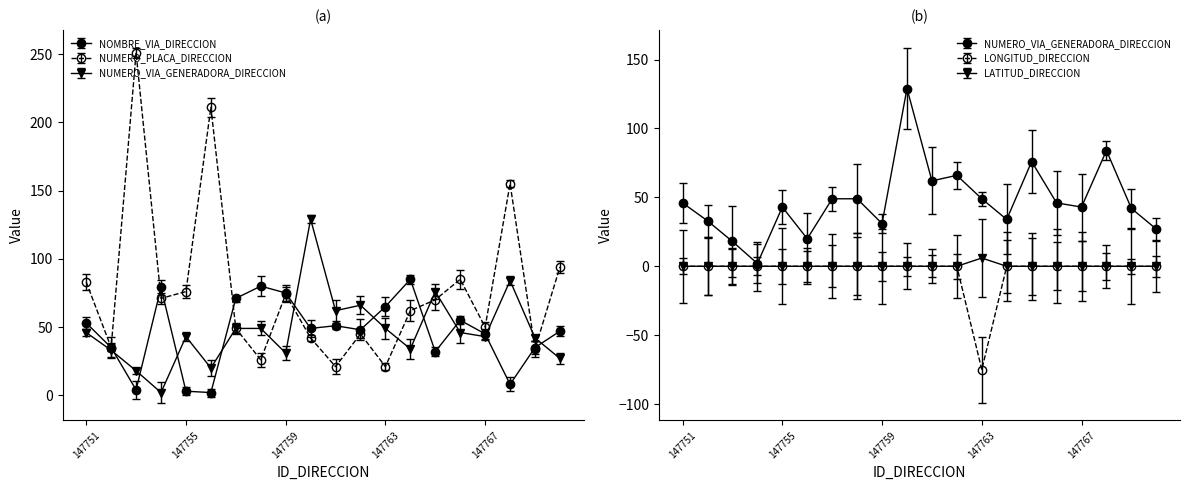

What is the difference between the LONGITUD_DIRECCION values at 147753 and 147763?

75